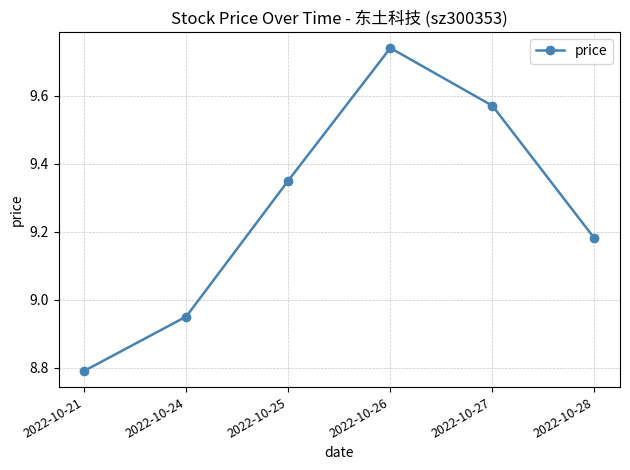

Rank the categories by value from lowest to highest.

2022-10-21, 2022-10-24, 2022-10-28, 2022-10-25, 2022-10-27, 2022-10-26